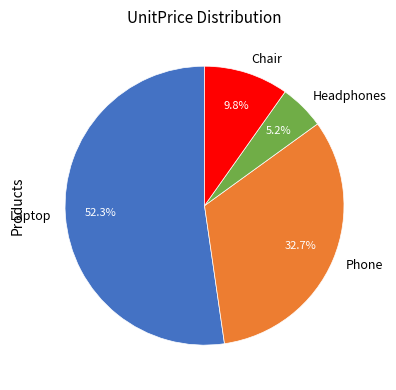

The Headphones slice represents 5% of the pie. True or false?

True